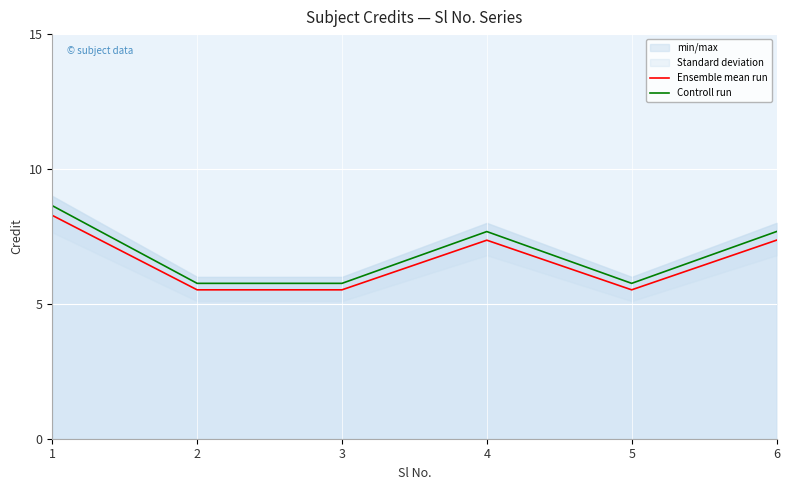

Count the number of data series in this chart.

2